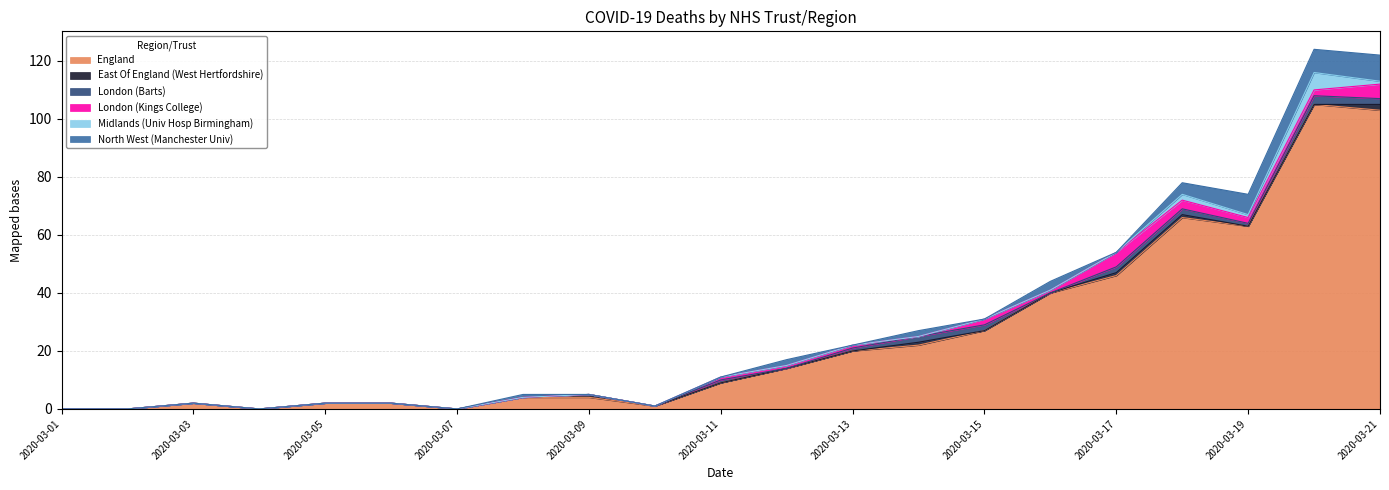

How many lines are shown in the chart?

6